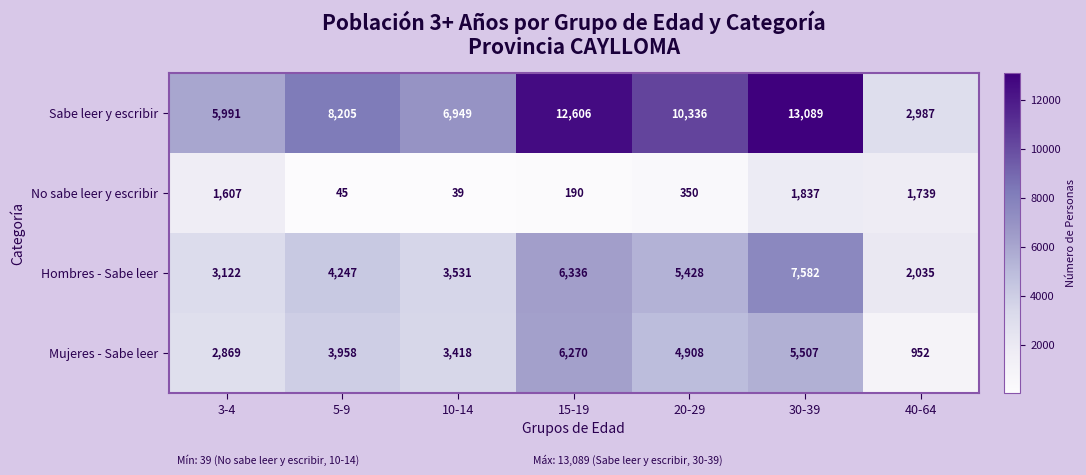

At which category is the sum across all series the highest?

30-39